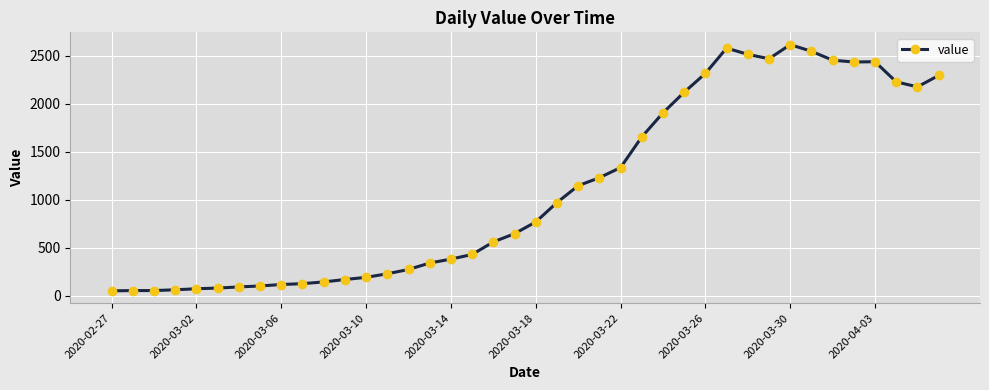

What is the average value?

1110